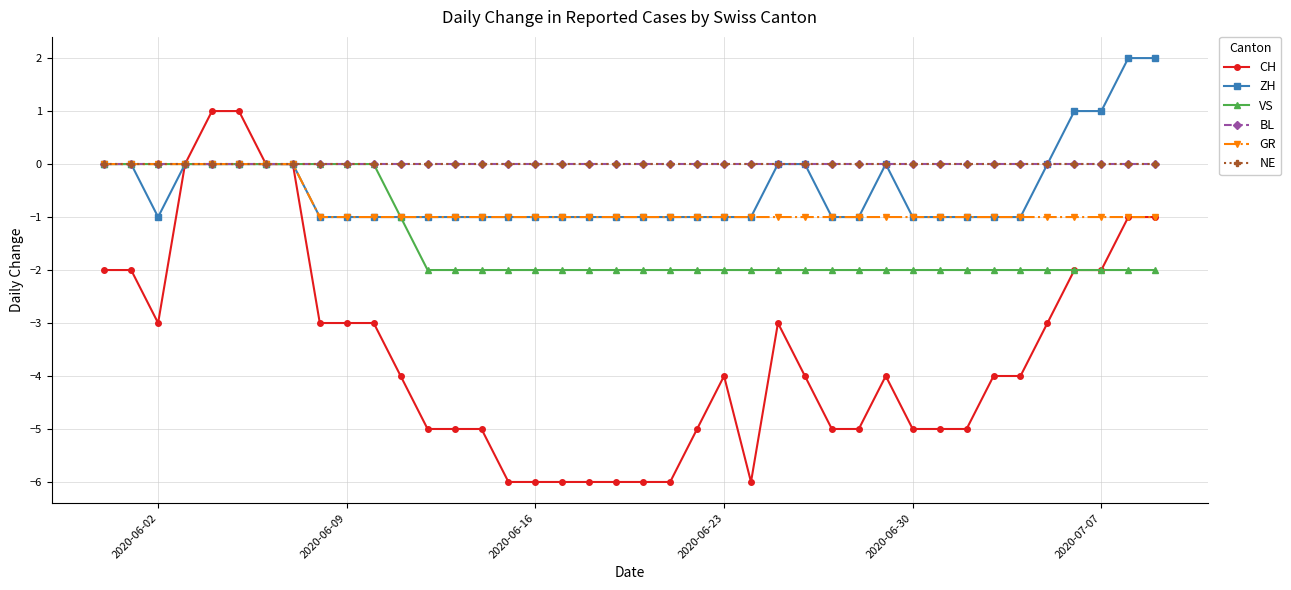

Is this an area chart (filled region under the line)?

No